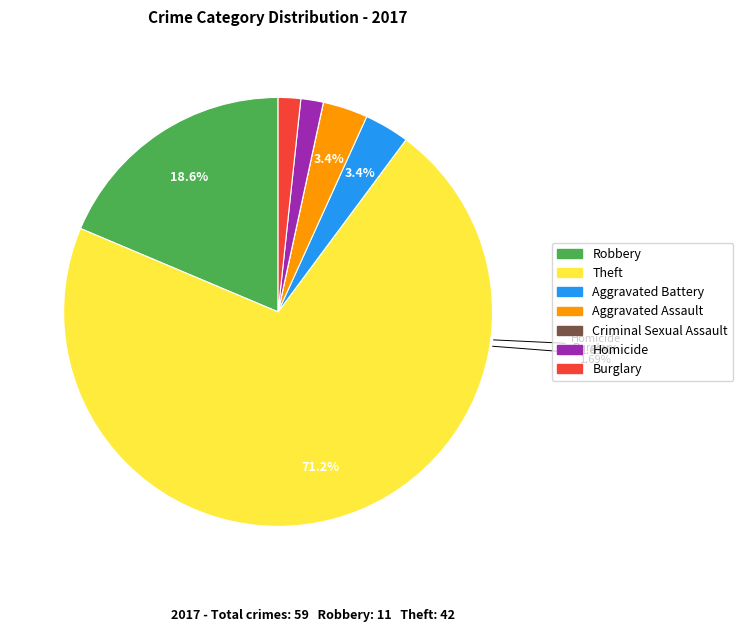

Is it true that Burglary is 2% of the pie?

True